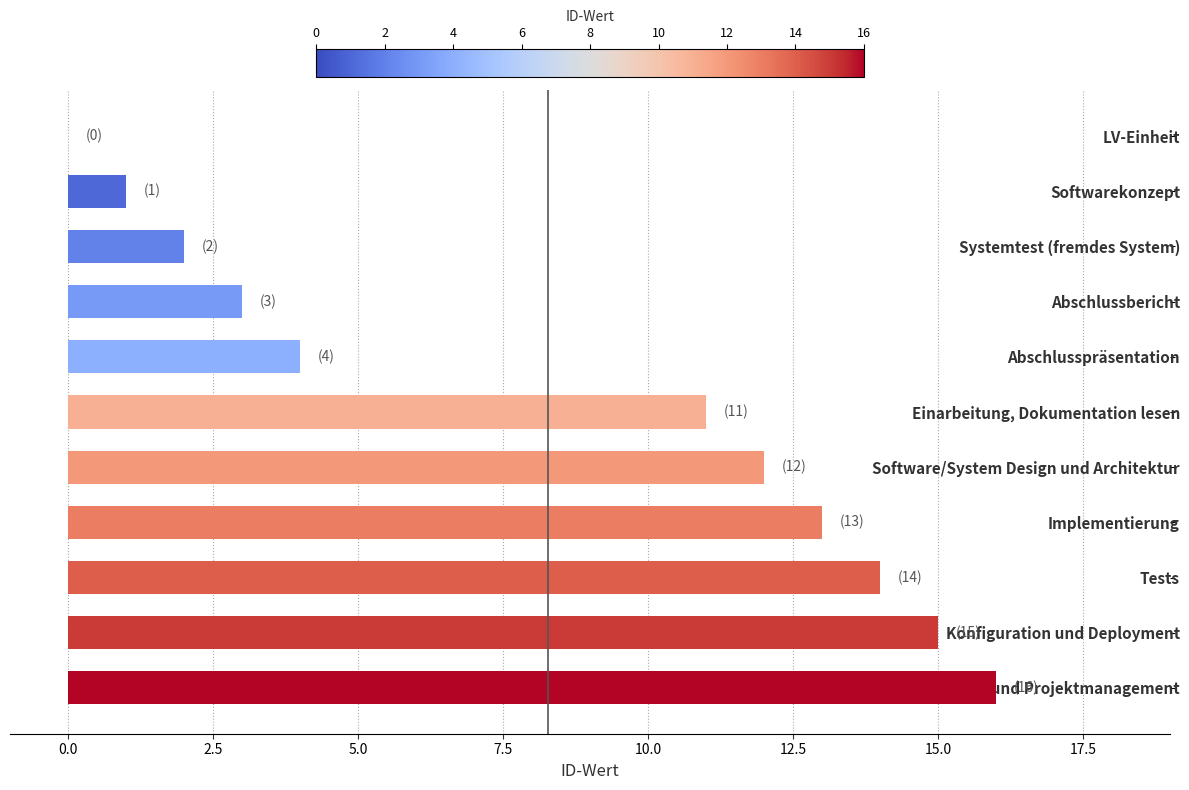

Between Tests and Konfiguration und Deployment, which is larger?

Konfiguration und Deployment